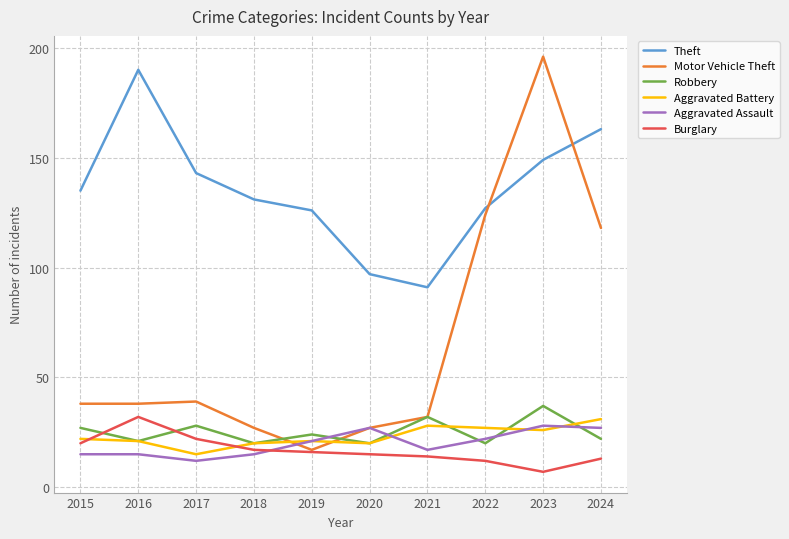

Is this an area chart (filled region under the line)?

No